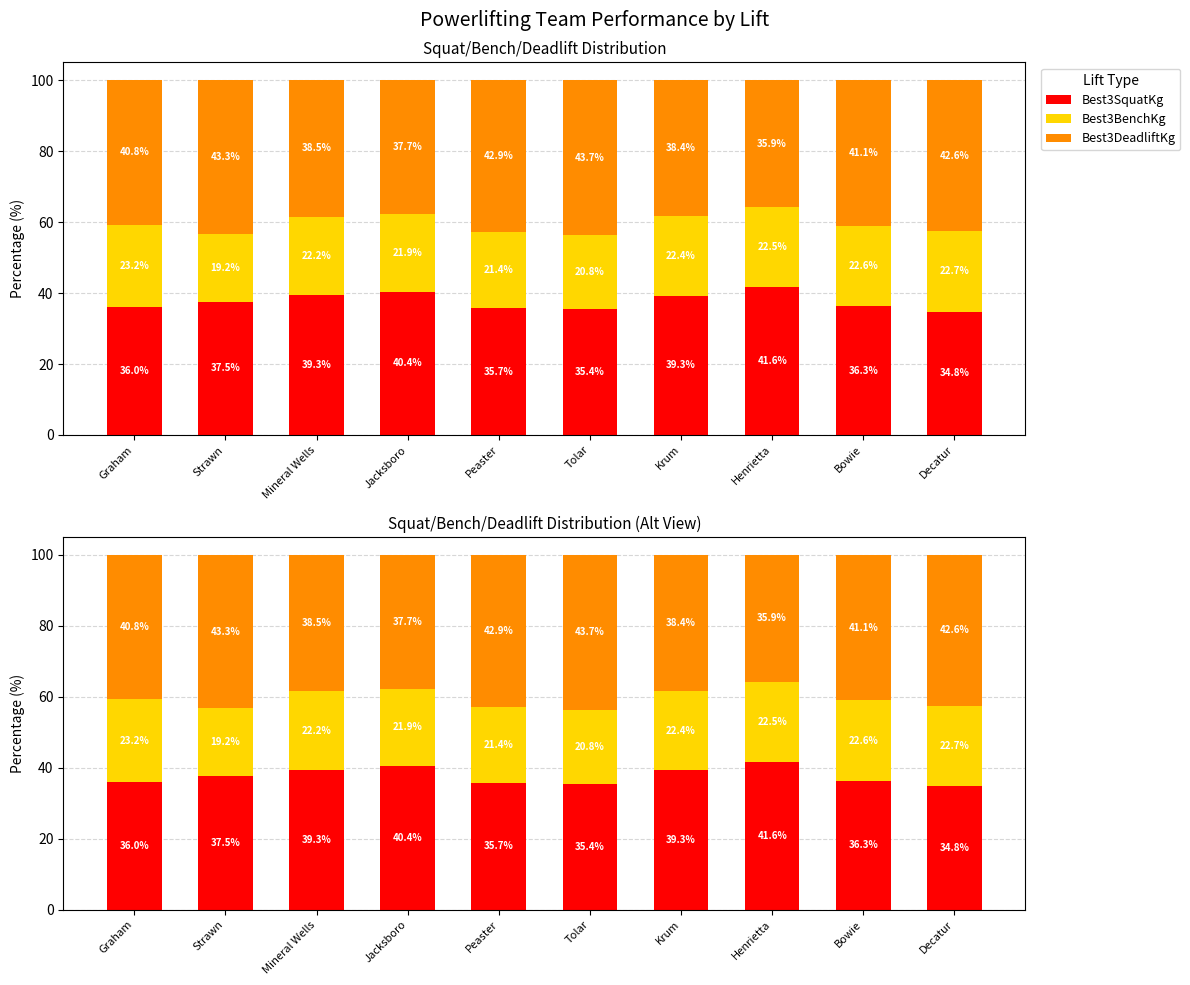

What is the label of the 5th bar from the right?

Tolar